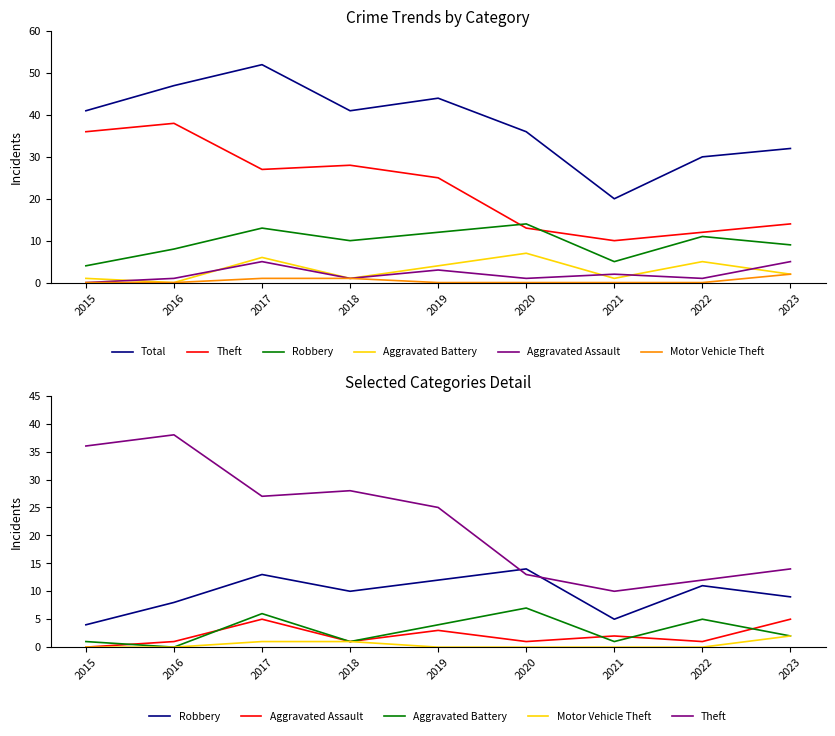

Which series changed the most between 2017 and 2023?

Total